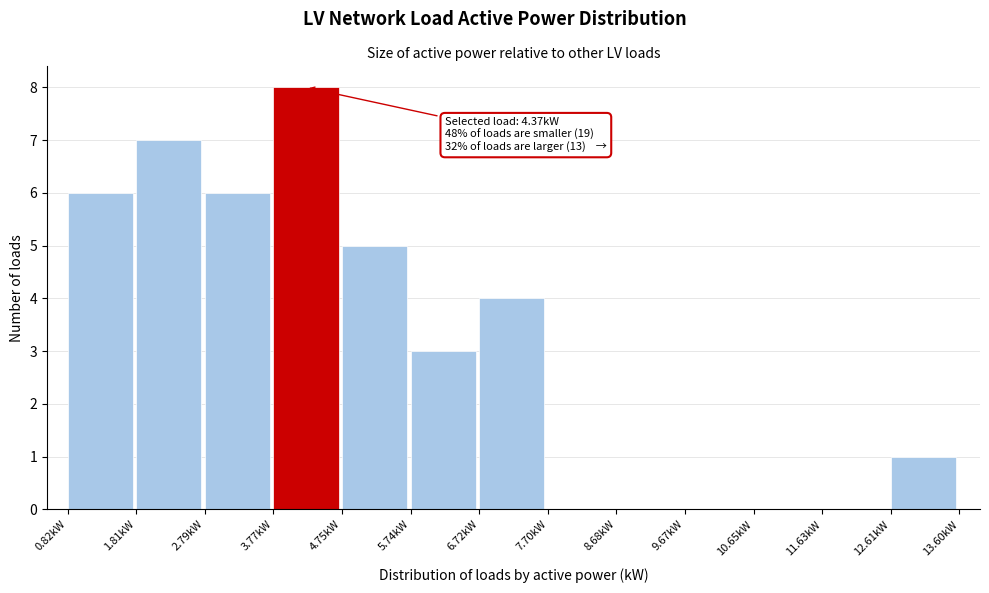

Which range on the x-axis has the tallest bar?

3.8 to 4.8